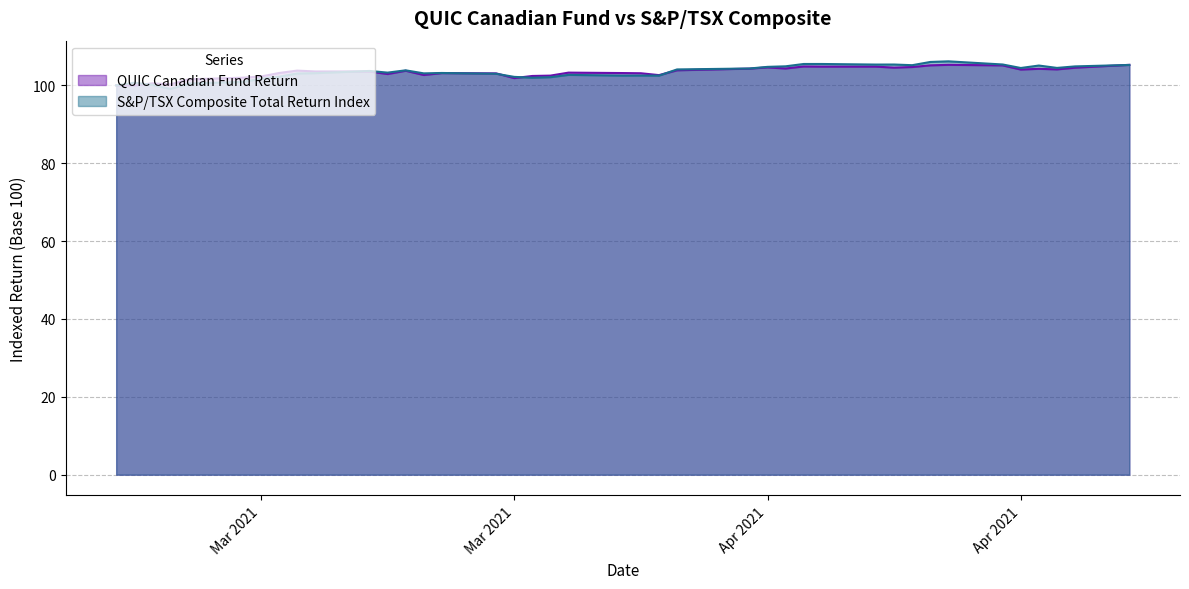

Does the chart display data point markers on the line(s)?

No